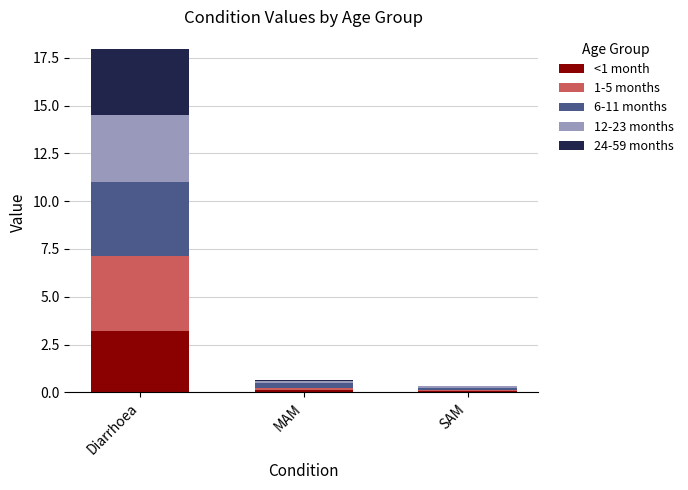

At which label does <1 month reach its peak?

Diarrhoea